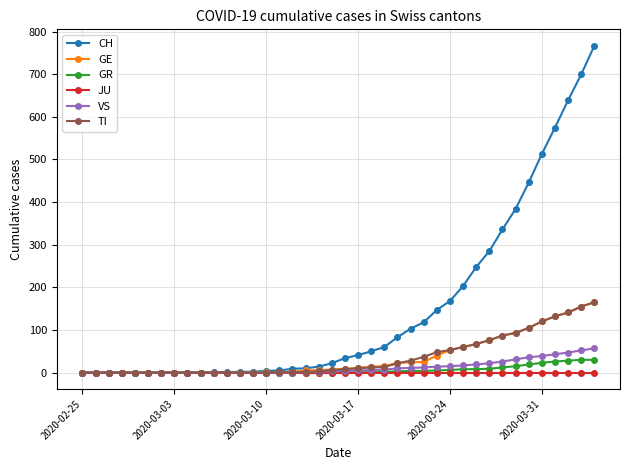

Which series has the widest spread of values?

CH